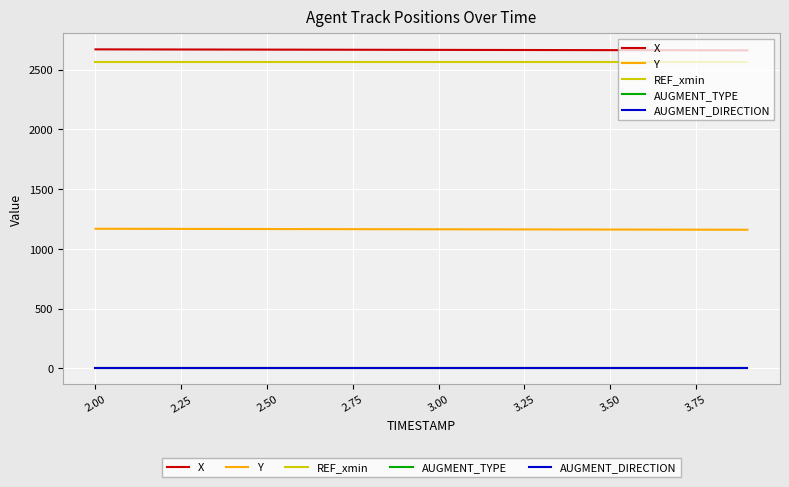

What is the maximum value shown in the chart?

2669.4